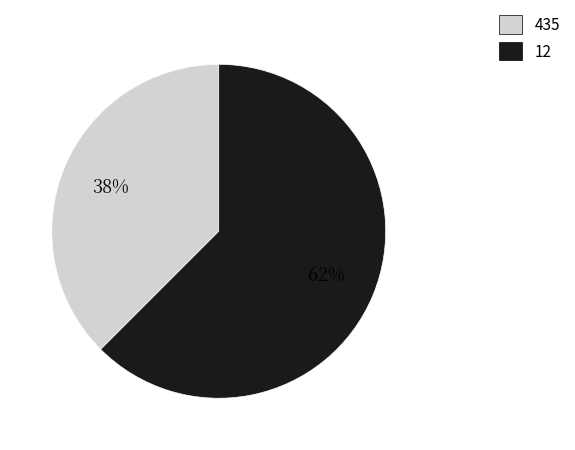

Does 12 account for over 50% of the chart?

Yes